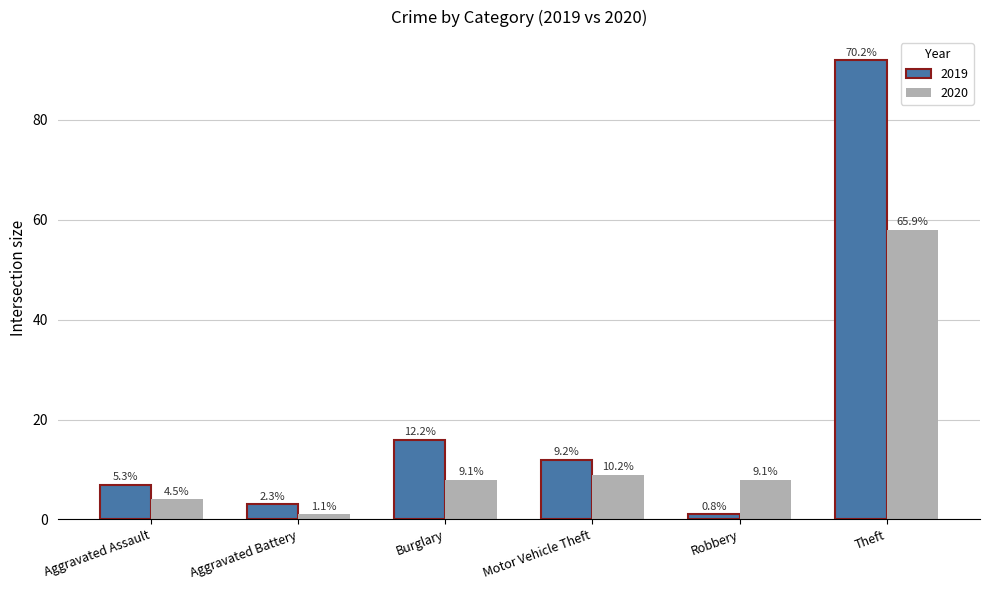

How many bars are there in each group?

2